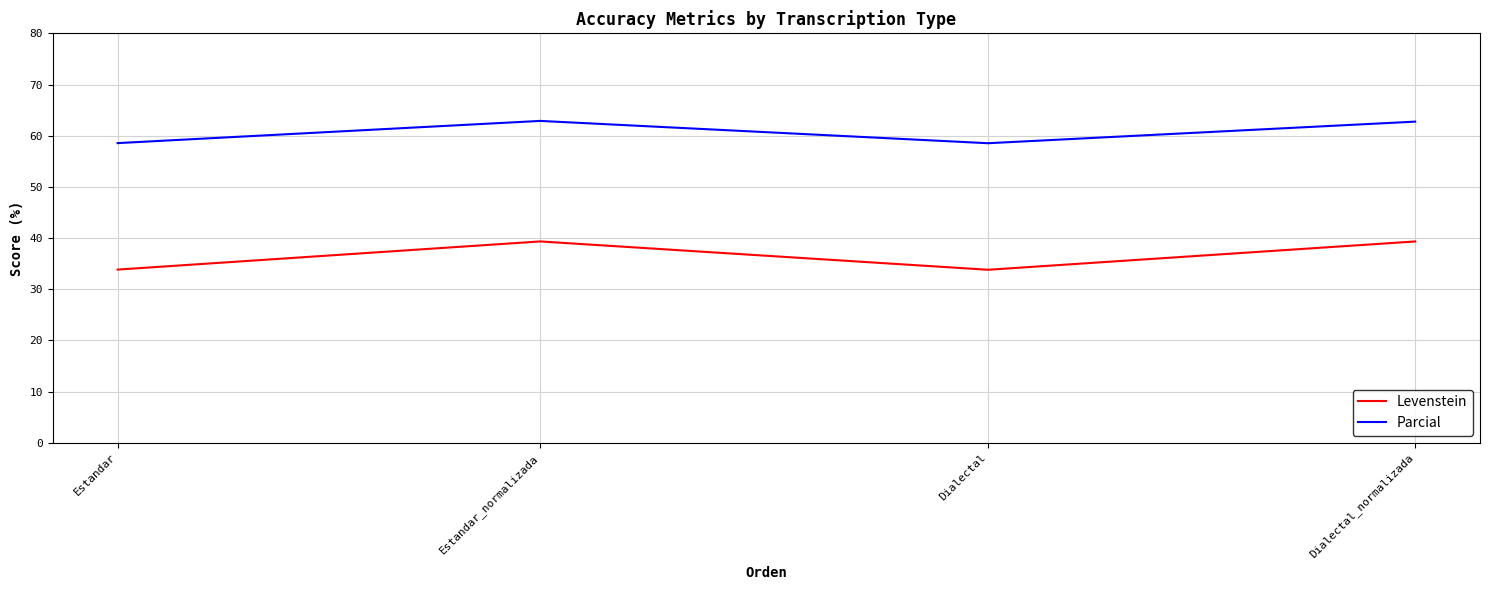

What is the total value across all series at Dialectal?

92.3